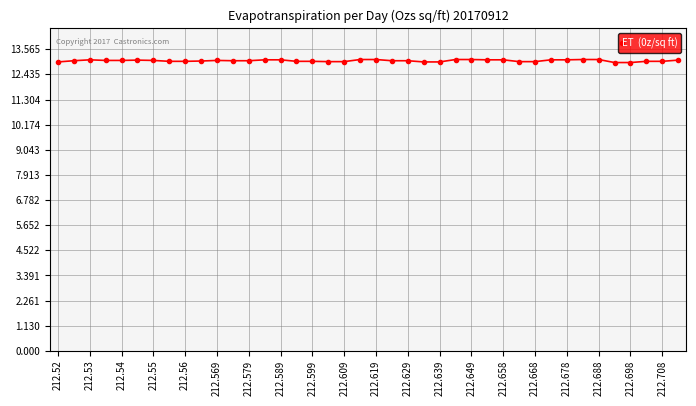

What is the maximum value shown in the chart?

13.1